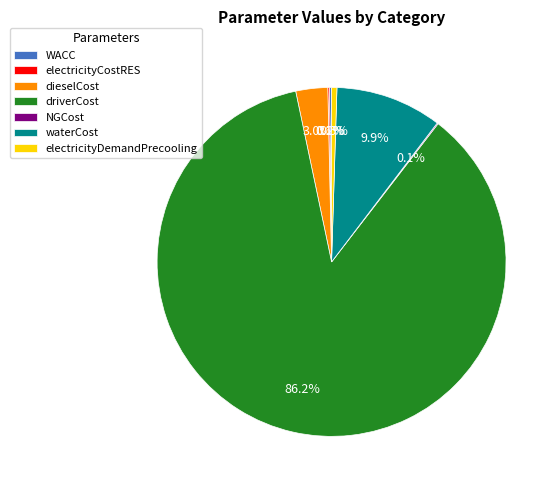

Approximately how many times larger is the value at waterCost compared to dieselCost?

3.3